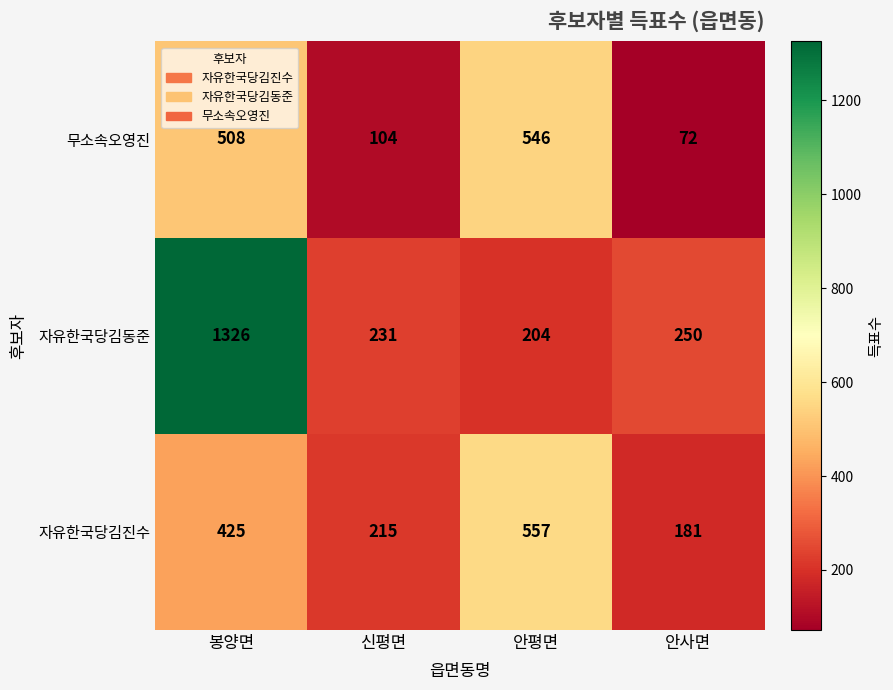

Is it true that 무소속오영진 equals 546 at 안평면?

True